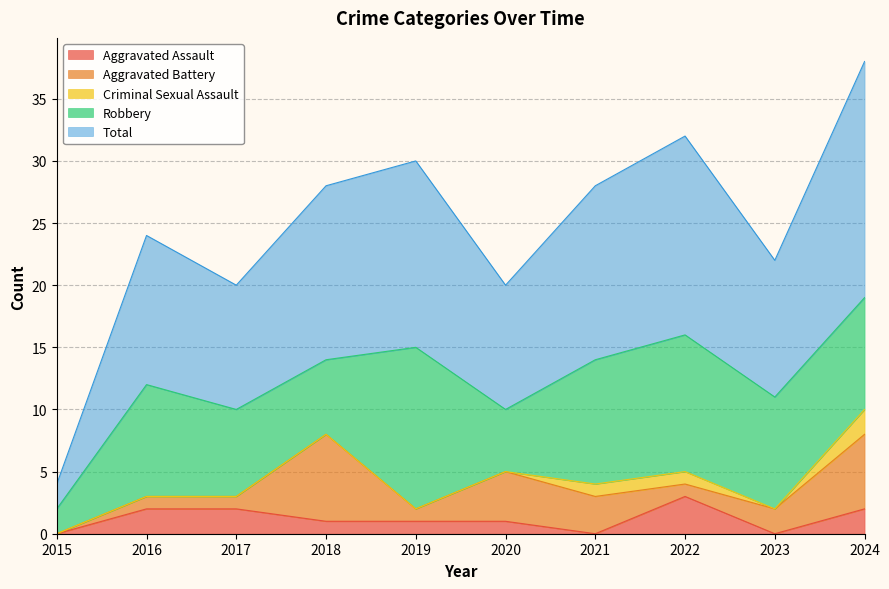

Between 2023 and 2018, which is larger?

2018